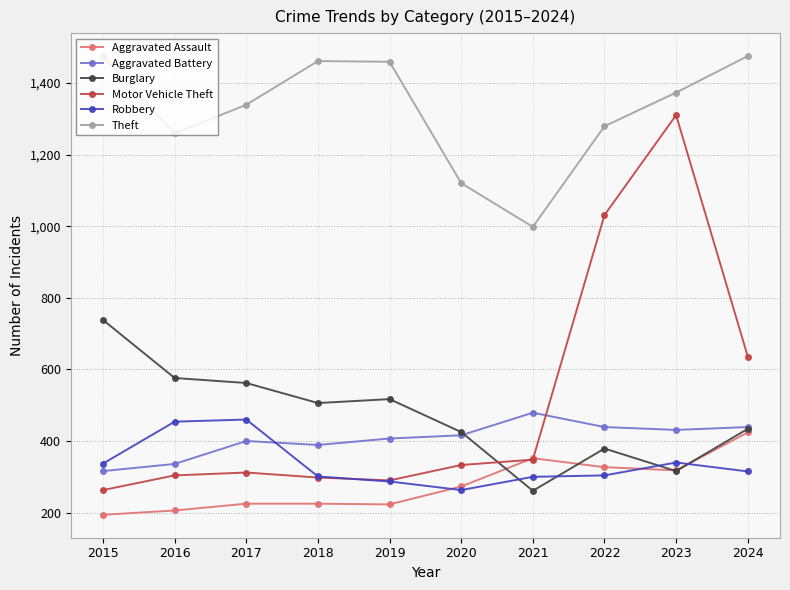

What is the difference between the Robbery values at 2015 and 2023?

3